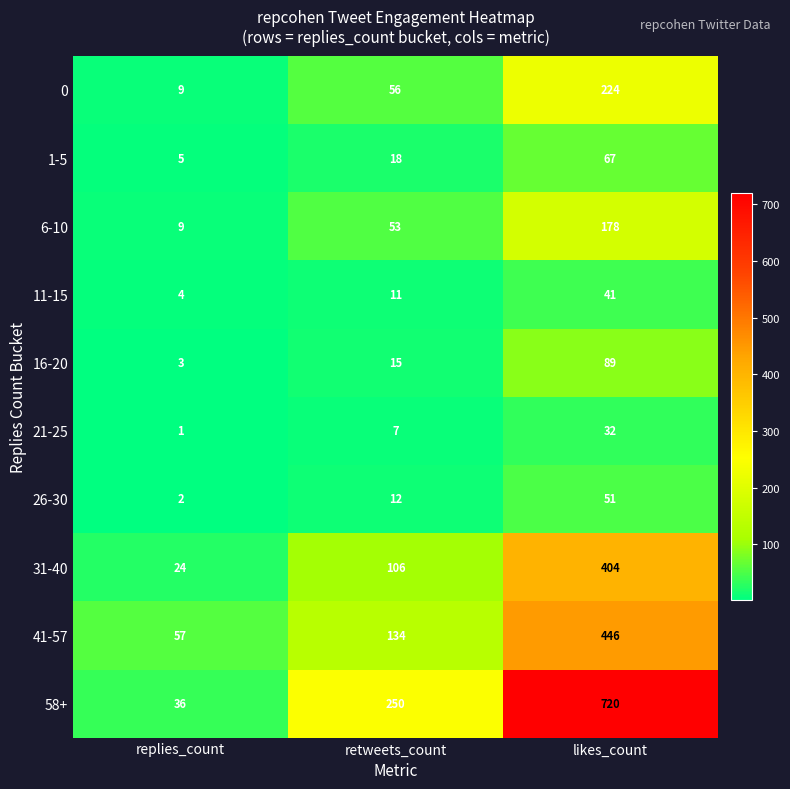

At how many categories does at least one series exceed 557?

1